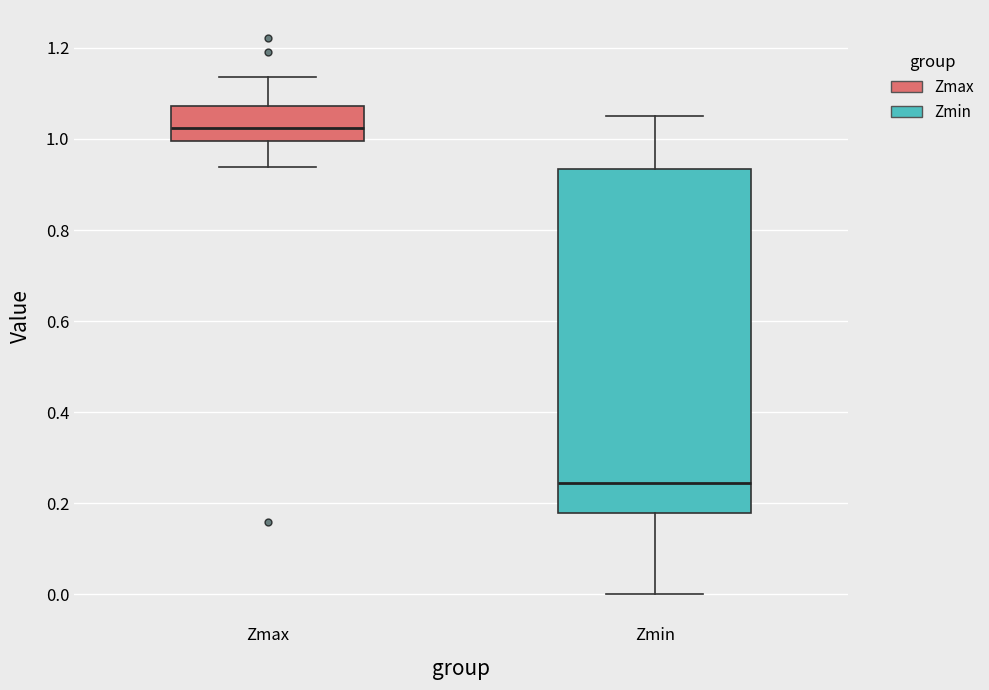

Reading left to right, transcribe this box plot: for each box, give where its median line is, the range the box spans, and where its two whiskers end, as read against the y-axis. The values are not printed on the chart, so give them approximately, as read against the axis.

Zmax: median 1.02, box 1.00 to 1.08, whiskers 0.94 to 1.14
Zmin: median 0.24, box 0.18 to 0.94, whiskers 0.00 to 1.06